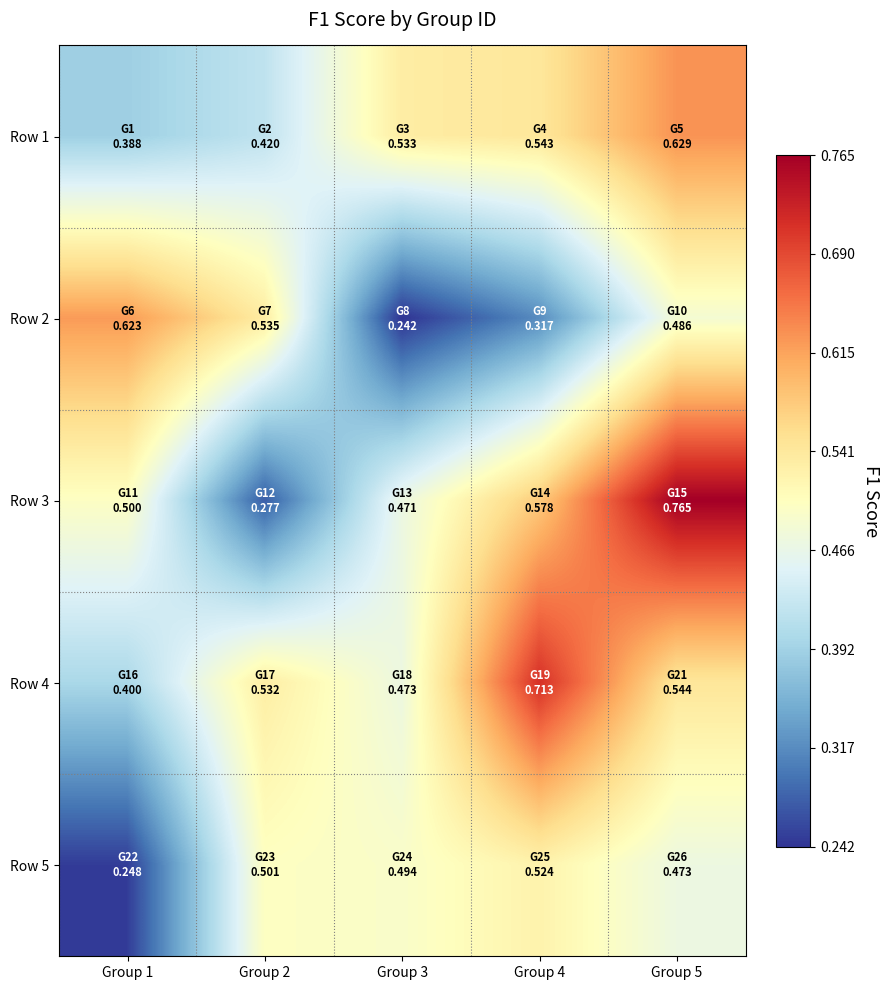

Rank the series by their maximum value, from lowest to highest.

Row 5, Row 2, Row 1, Row 4, Row 3